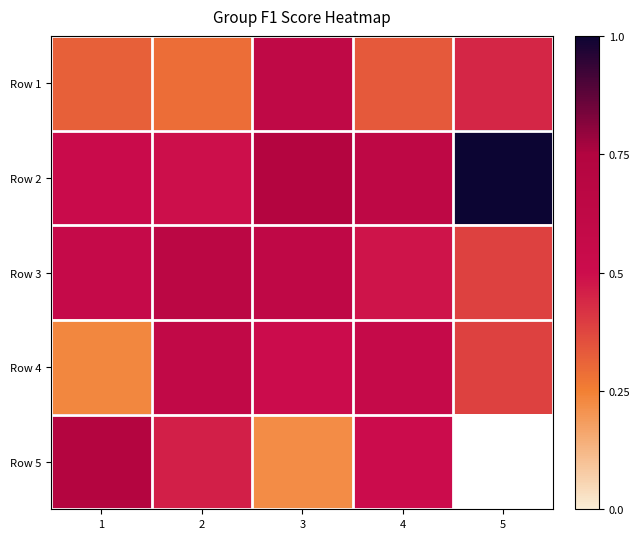

At 1, list the series in order from largest to smallest.

Row 5, Row 3, Row 2, Row 1, Row 4